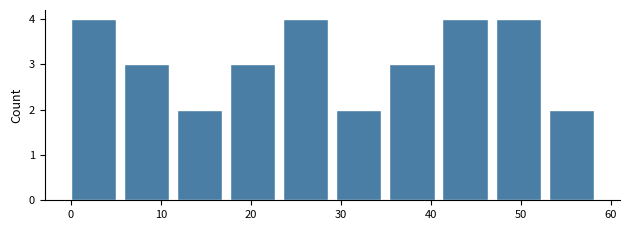

How tall is the bar that spans 11.8 to 17.7 on the x-axis? Neither the bar edges nor the heights are printed on the chart, so give them approximately, as read against the axes.

2